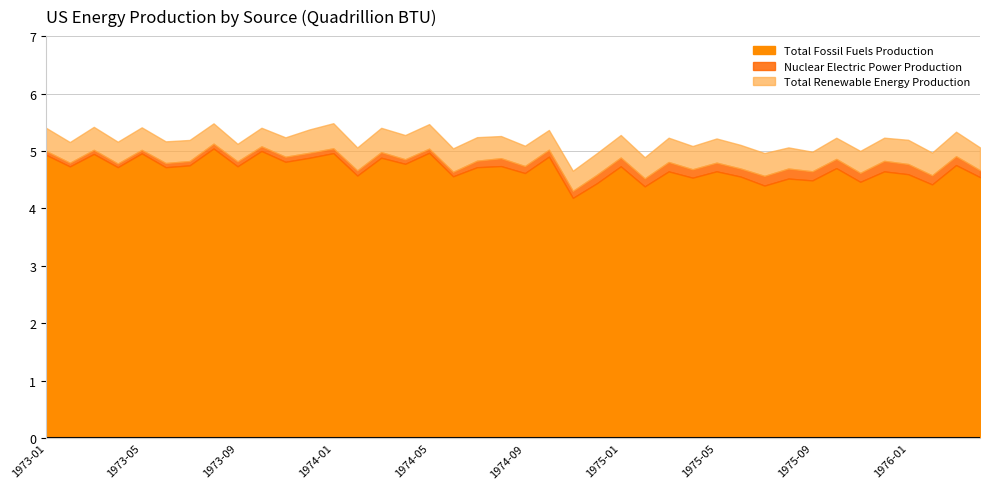

How many interior local valleys does the Nuclear Electric Power Production series have?

11